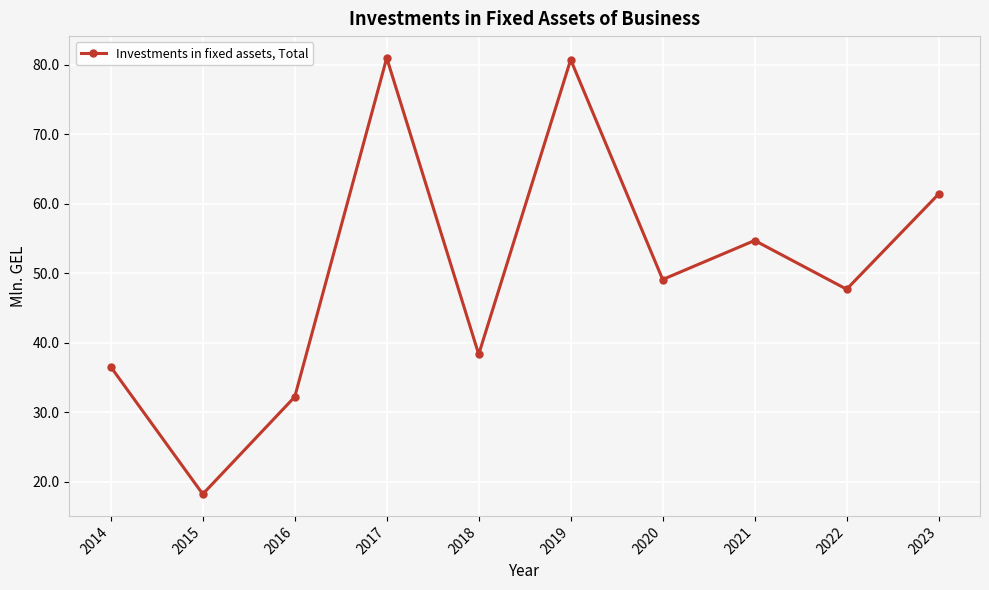

The value at 2018 is 24.5. True or false?

False